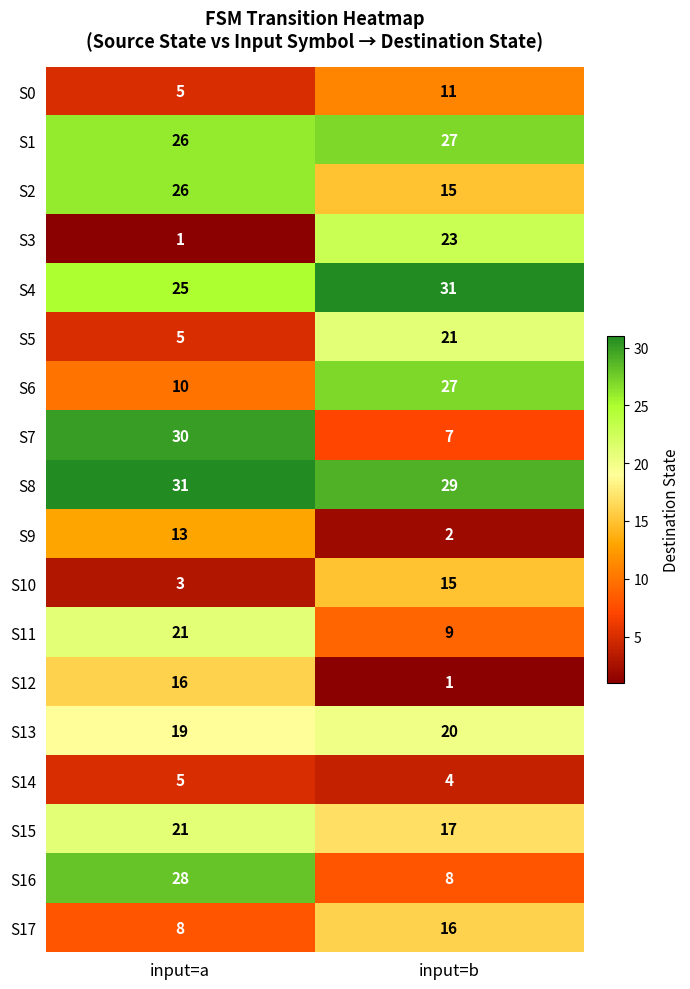

At how many categories does at least one series exceed 12?

2